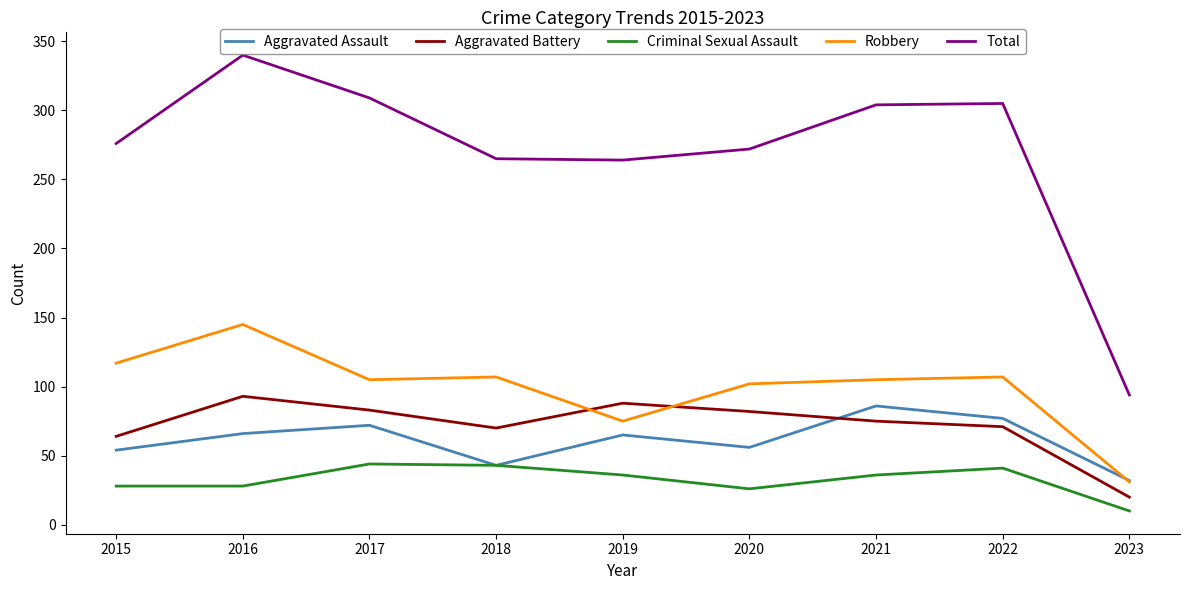

What is the difference between the highest and lowest values at 2020?

246